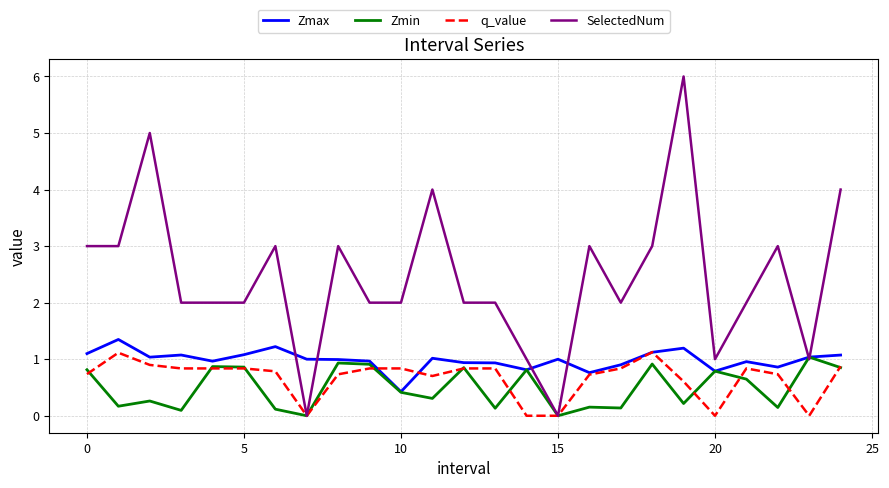

Rank the series by their maximum value, from lowest to highest.

Zmin, q_value, Zmax, SelectedNum